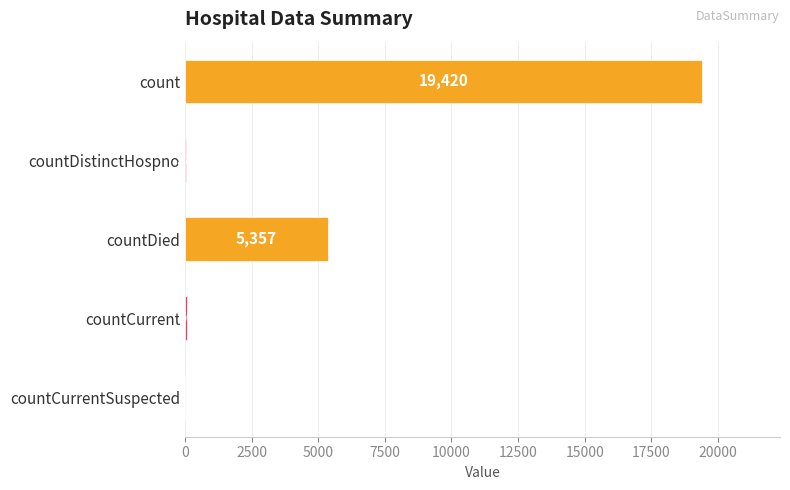

True or false: the data shows 5357 at countDied.

True